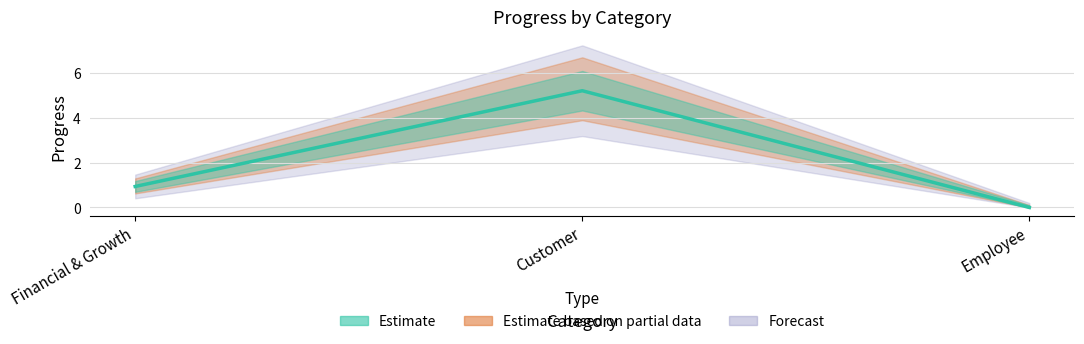

How many positive values are there?

2